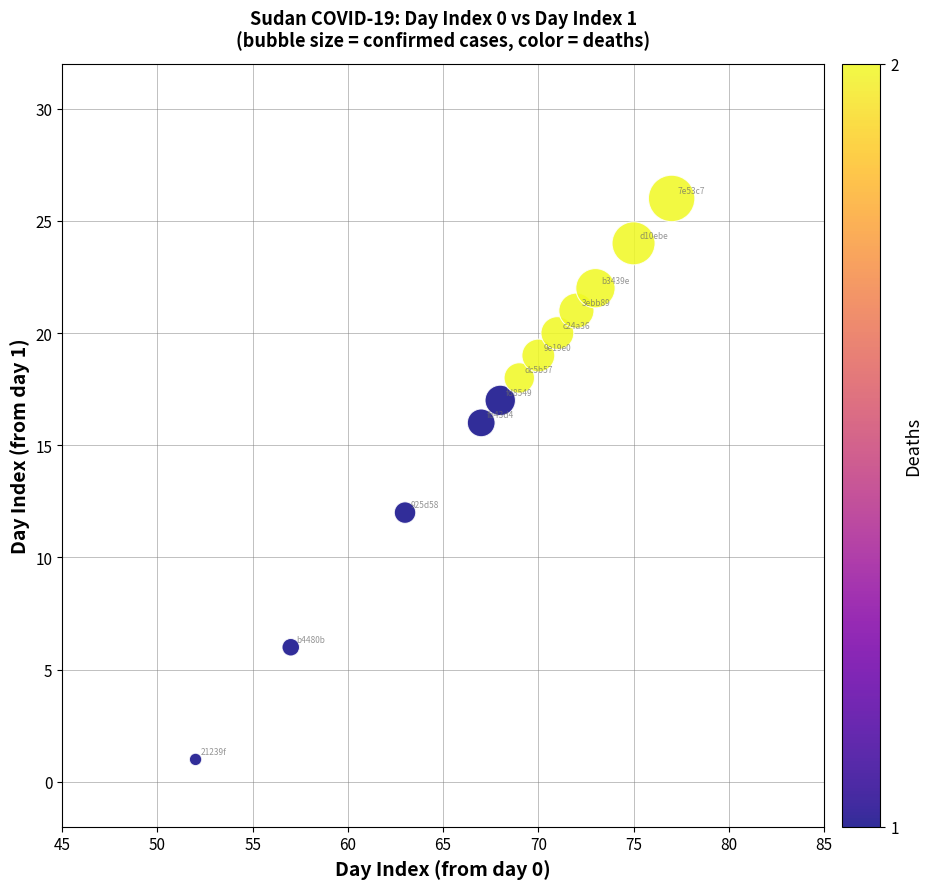

What Y value in the scatter plot is closest to 13?

12